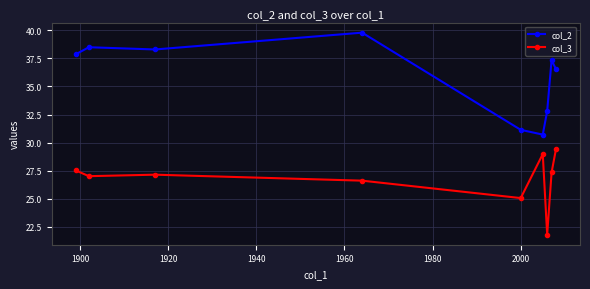

What is the value of the col_3 point at the 1st from the left?

27.5